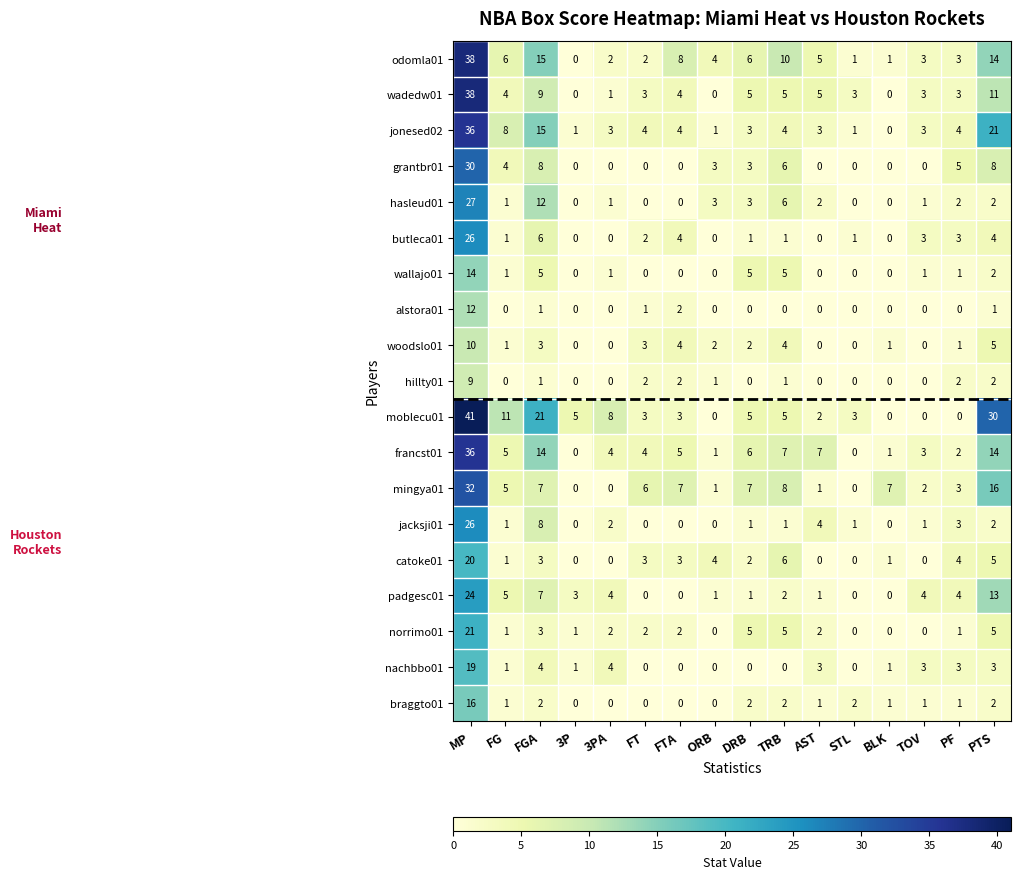

The padgesc01 series shows 4 at TOV. True or false?

True